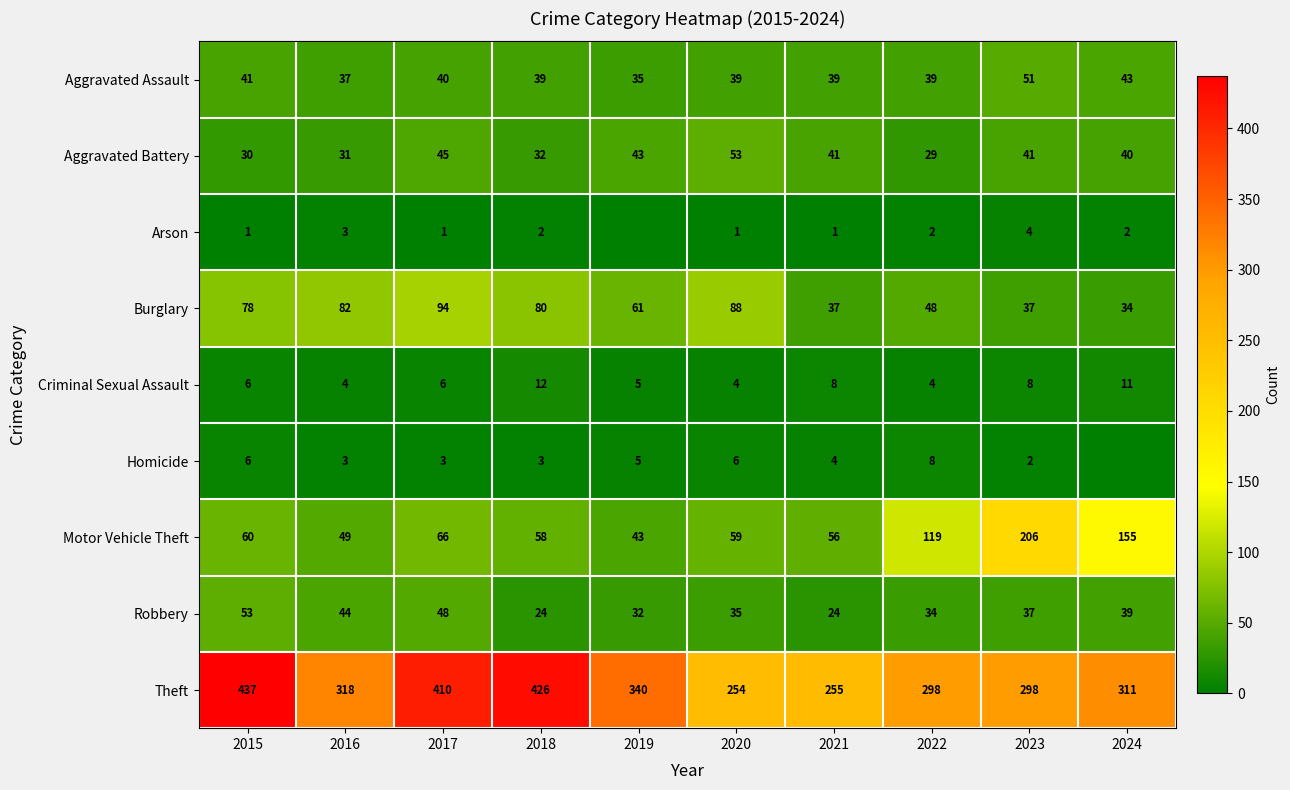

What is the approximate value of Criminal Sexual Assault at 2015?

6